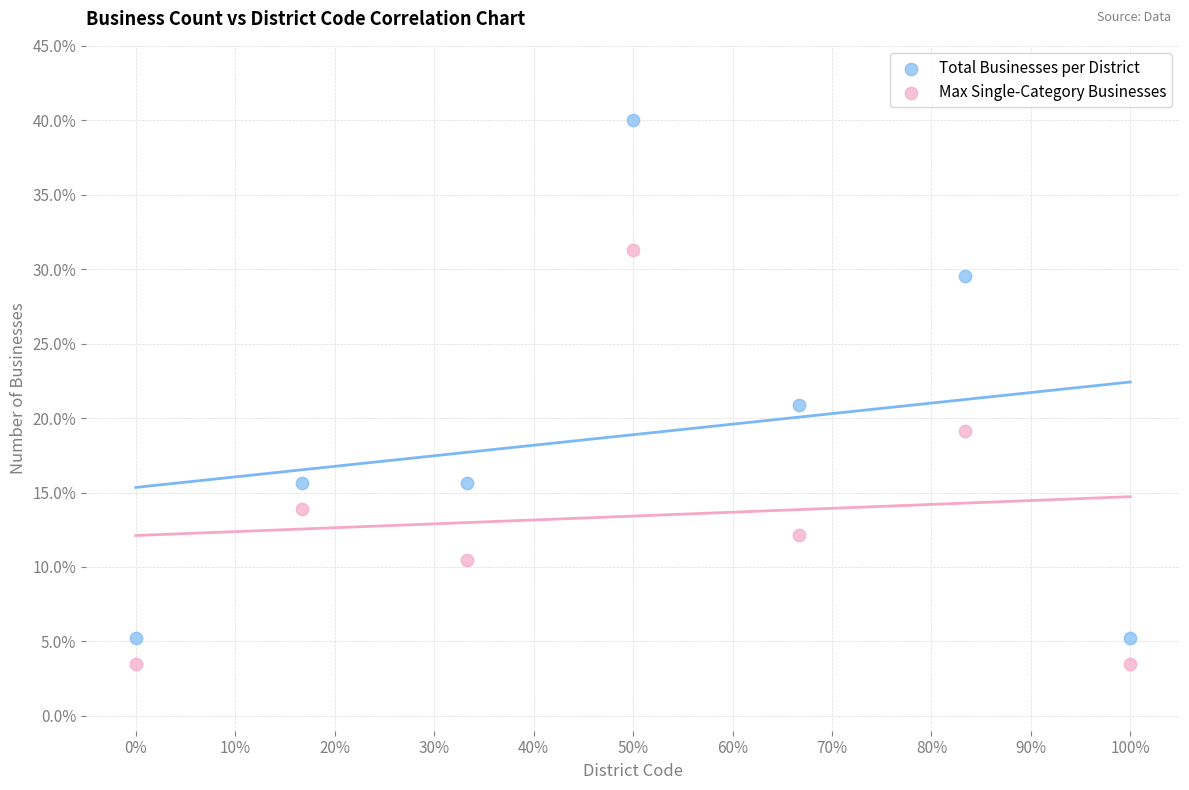

Which series has the widest spread of Y values?

Total Businesses per District